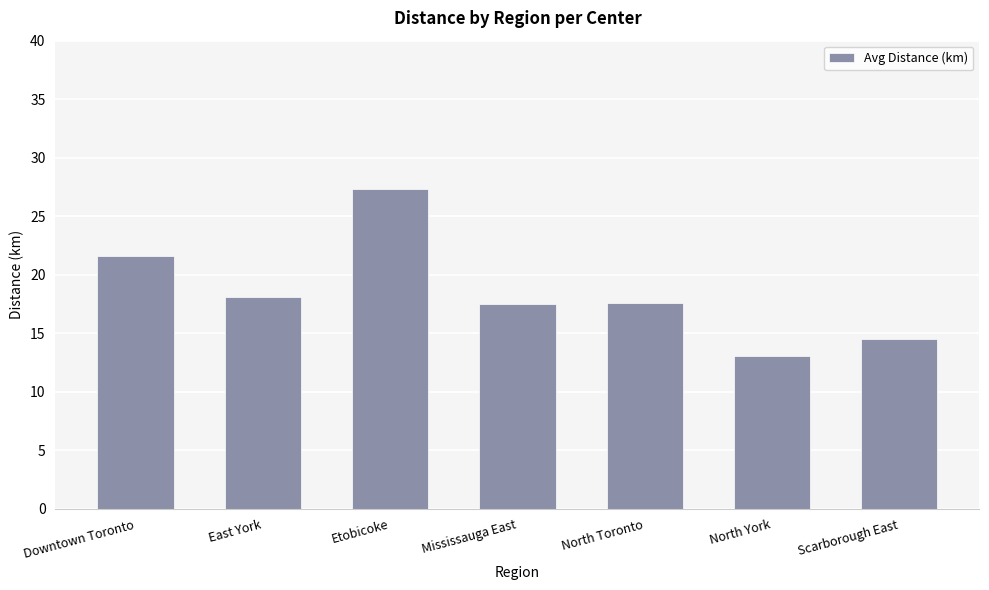

What is the sum of all values?

129.6